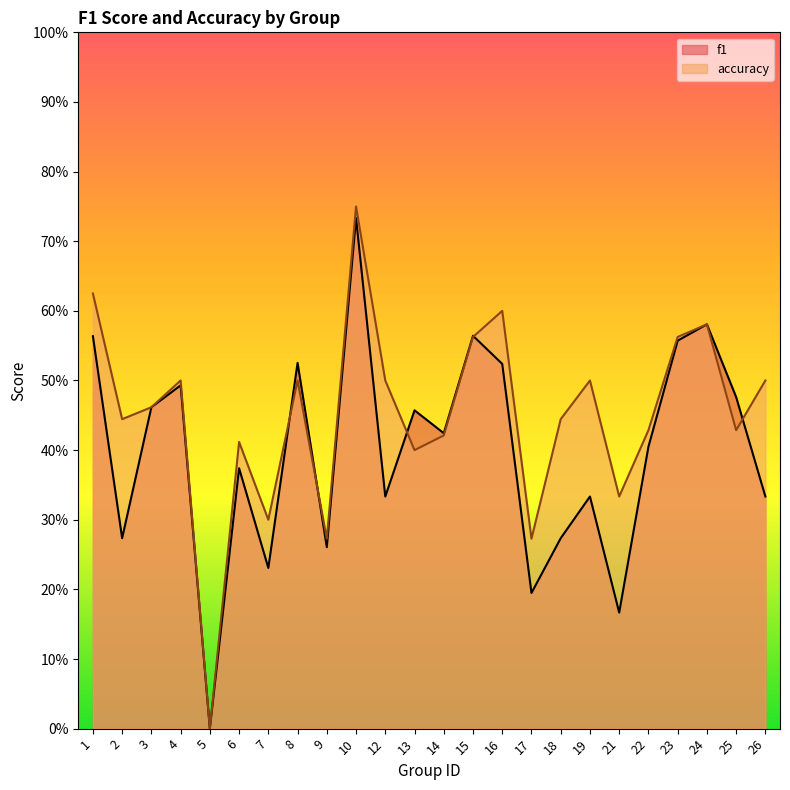

What is the highest value of the f1 series?

0.7